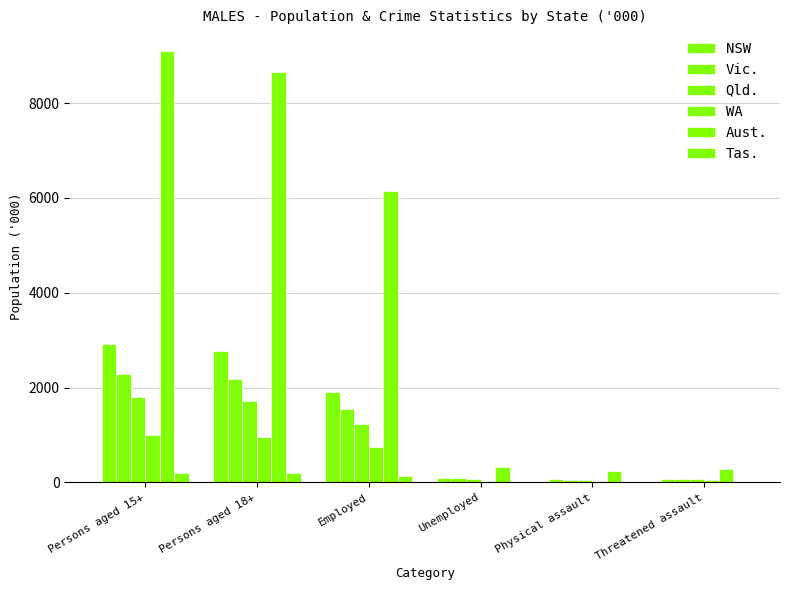

Reading left to right, transcribe all the data shown in this chart.

NSW: Persons aged 15+=2918.9	Persons aged 18+=2777.1	Employed=1910.1	Unemployed=93.9	Physical assault=66.6	Threatened assault=76.1
Vic.: Persons aged 15+=2291.4	Persons aged 18+=2176.2	Employed=1536.8	Unemployed=84.7	Physical assault=43.8	Threatened assault=69.6
Qld.: Persons aged 15+=1806.5	Persons aged 18+=1712.3	Employed=1229.2	Unemployed=68.1	Physical assault=47.2	Threatened assault=66.0
WA: Persons aged 15+=1001.6	Persons aged 18+=947.0	Employed=739.6	Unemployed=32.1	Physical assault=34.5	Threatened assault=48.8
Aust.: Persons aged 15+=9104.2	Persons aged 18+=8649.0	Employed=6150.7	Unemployed=316.5	Physical assault=228.9	Threatened assault=288.0
Tas.: Persons aged 15+=202.7	Persons aged 18+=192.8	Employed=123.9	Unemployed=8.3	Physical assault=8.0	Threatened assault=10.6